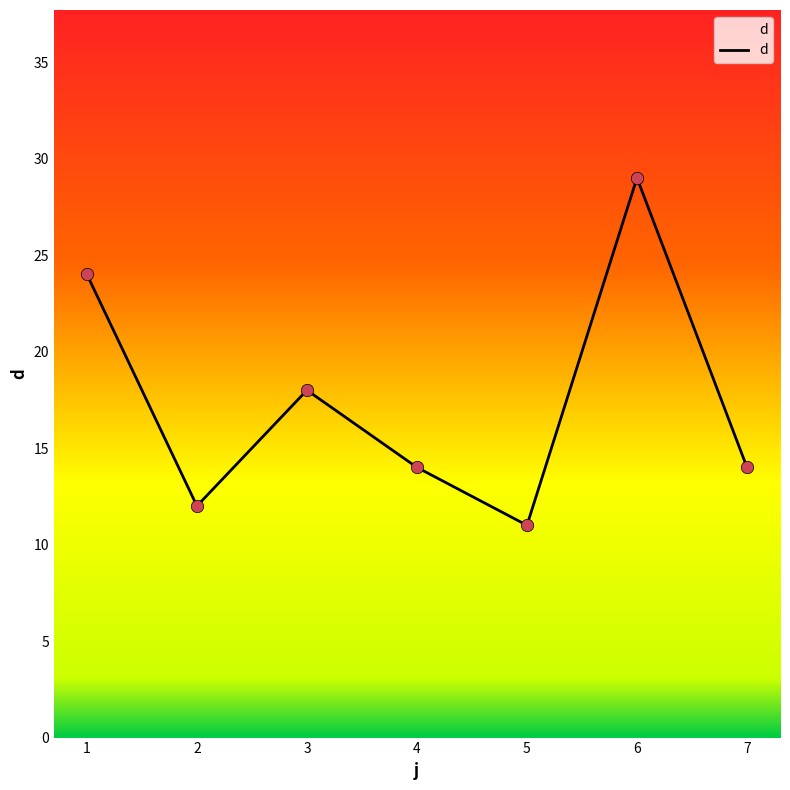

Approximately how many times larger is the value at 2 compared to 1?

0.5